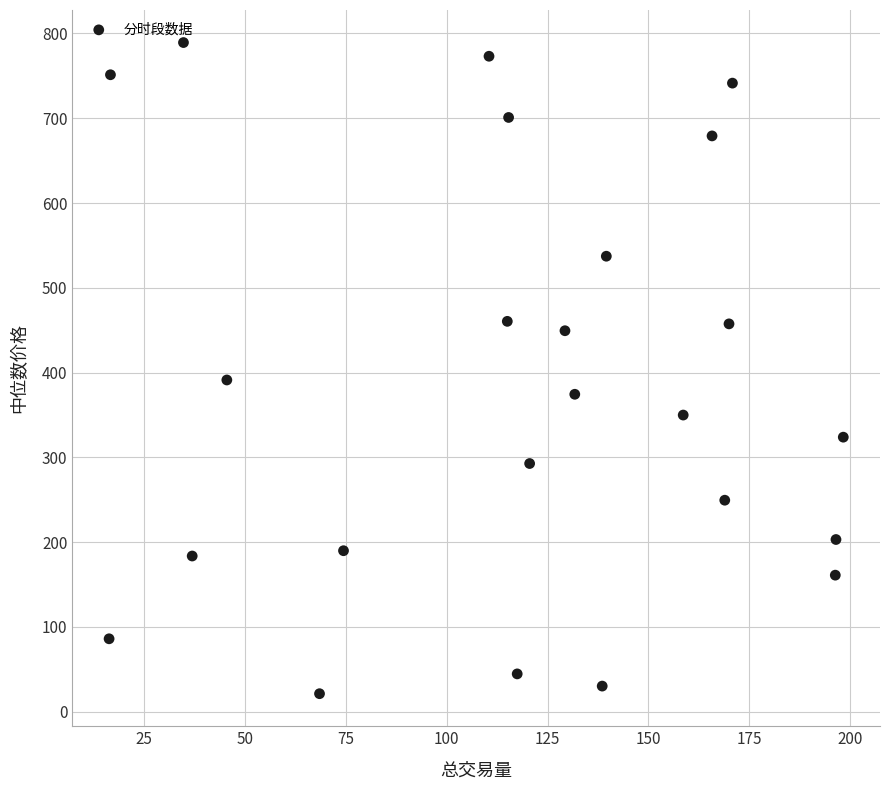

What is the range of X values (max minus min)?

181.8